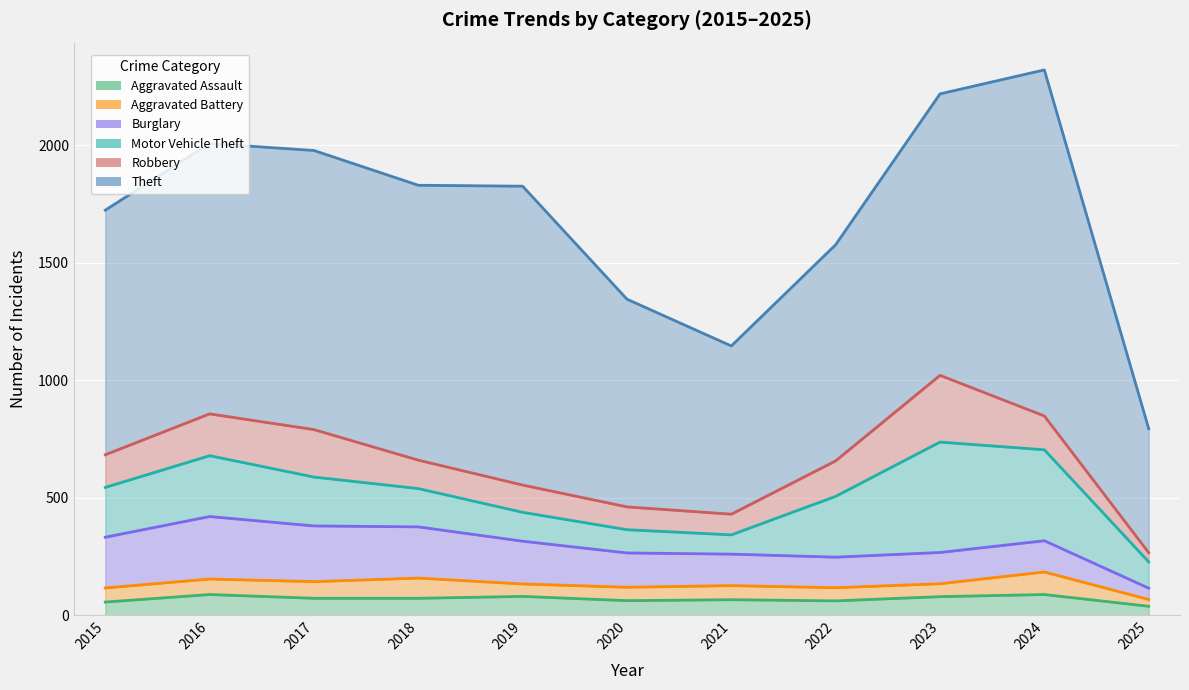

At which label does Theft first exceed 1151?

2017